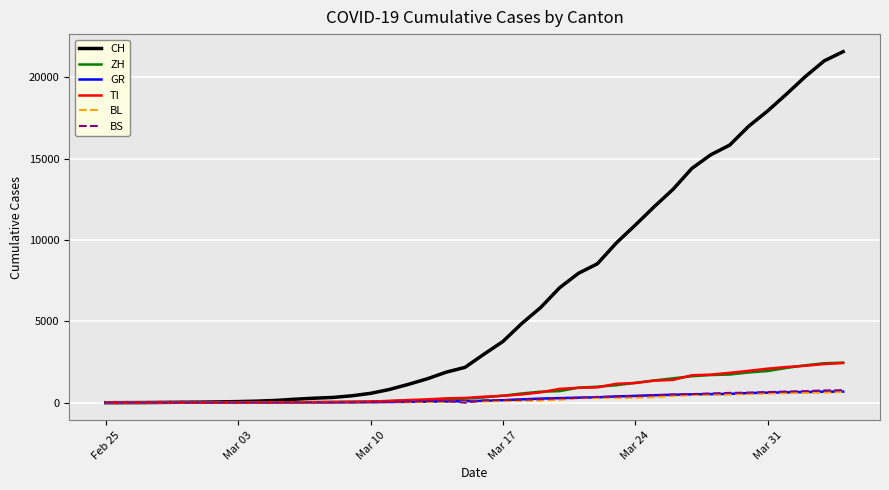

What is the highest value of the ZH series?

2461